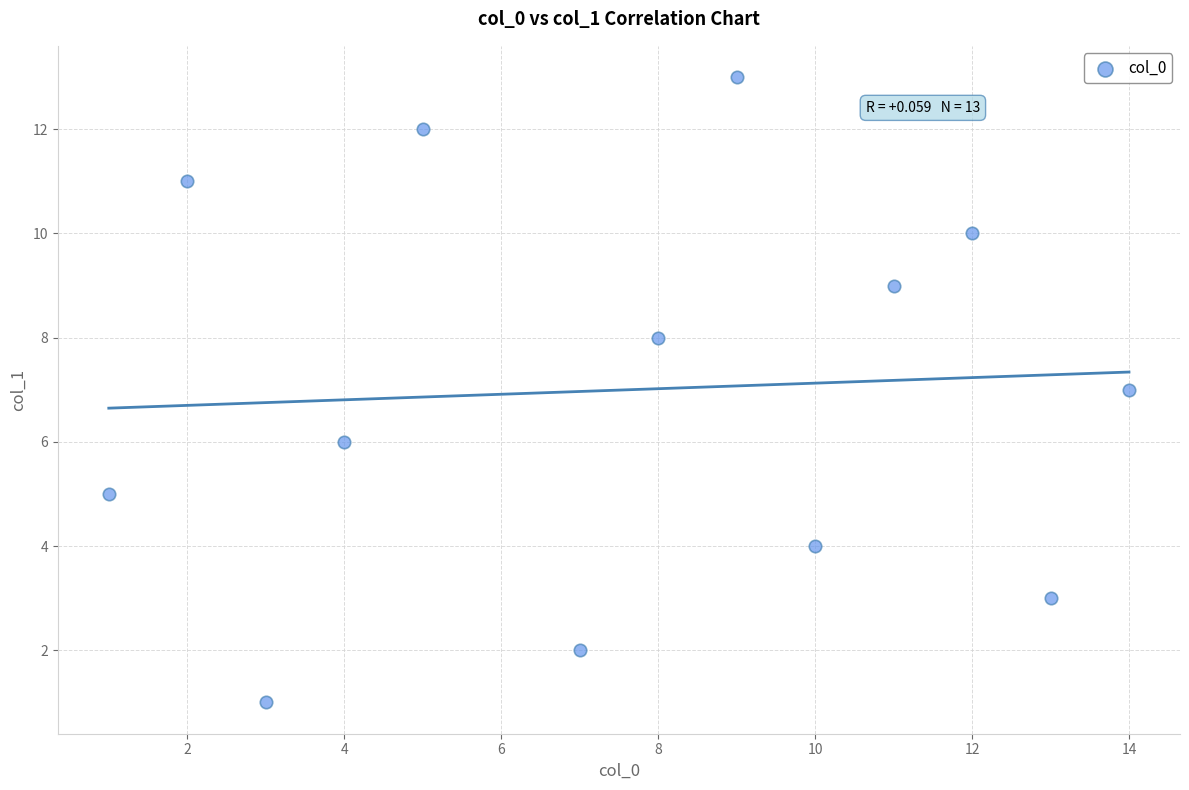

What is the range of X values (max minus min)?

13